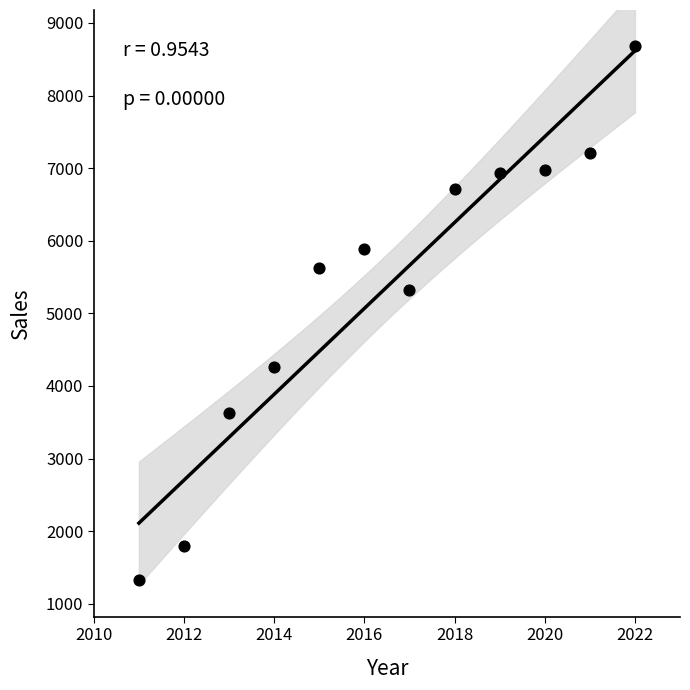

What is the average X value?

2016